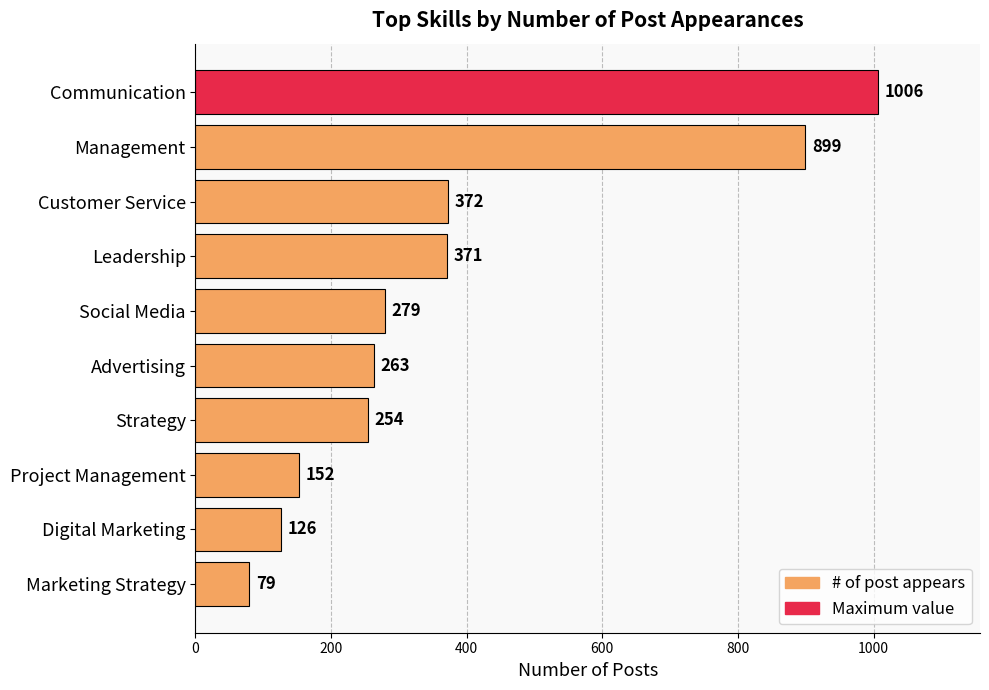

Reading top to bottom, transcribe all the data shown in this chart.

Communication=1006	Management=899	Customer Service=372	Leadership=371	Social Media=279	Advertising=263	Strategy=254	Project Management=152	Digital Marketing=126	Marketing Strategy=79